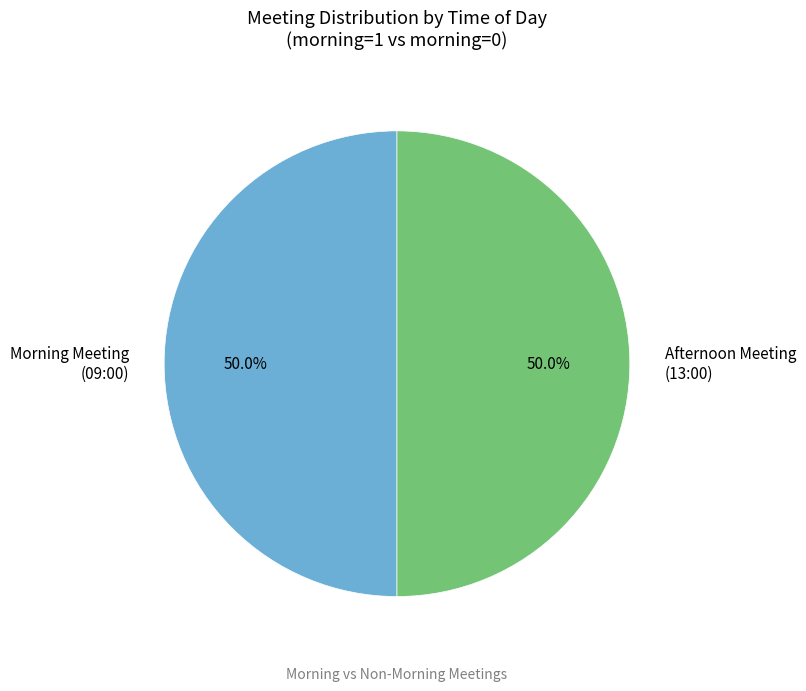

Do Morning Meeting (09:00) and Afternoon Meeting (13:00) together represent more than half of the pie?

Yes